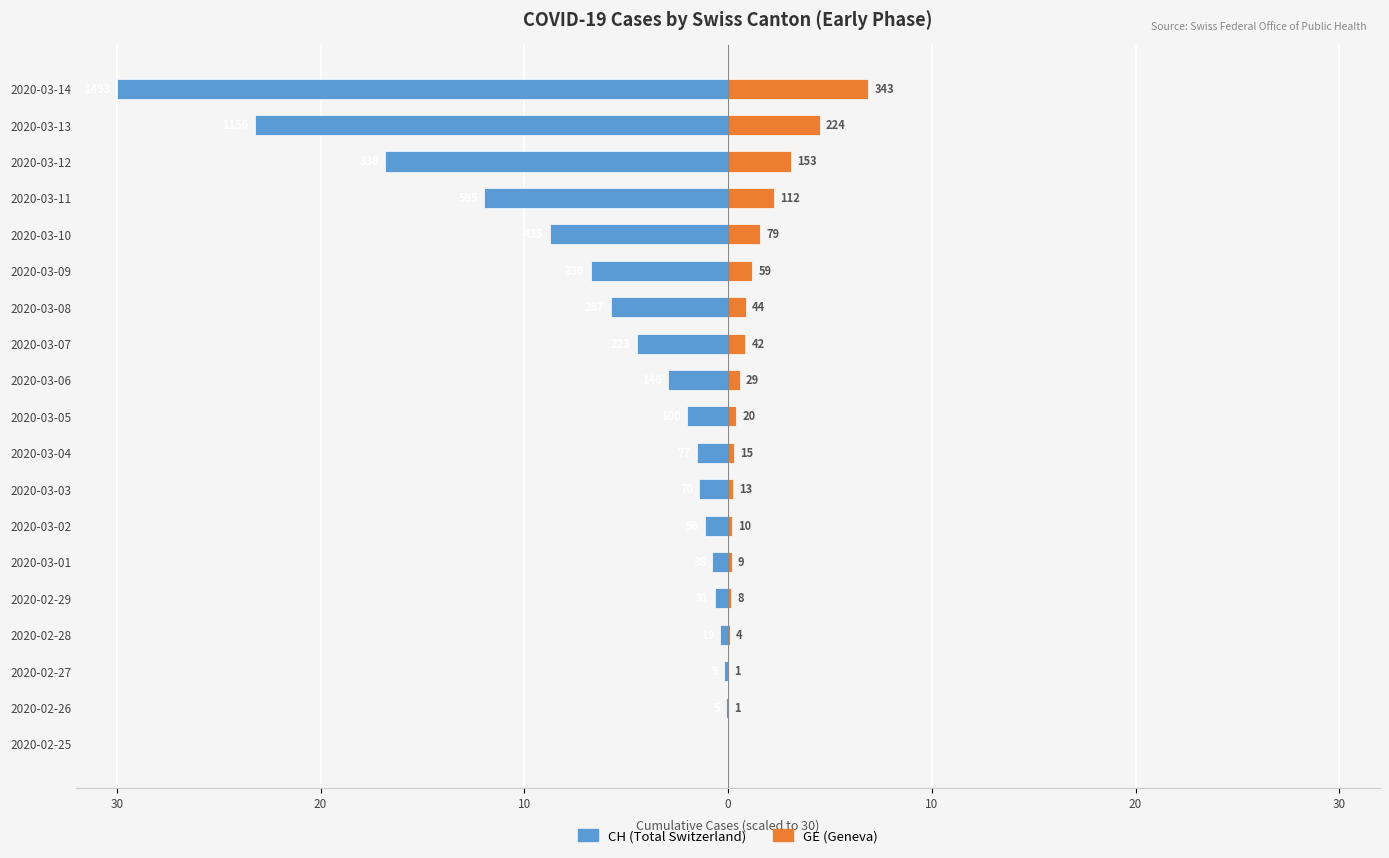

Is the value of GE (Geneva) at 16 greater than the value of CH (Total Switzerland) at 17?

Yes